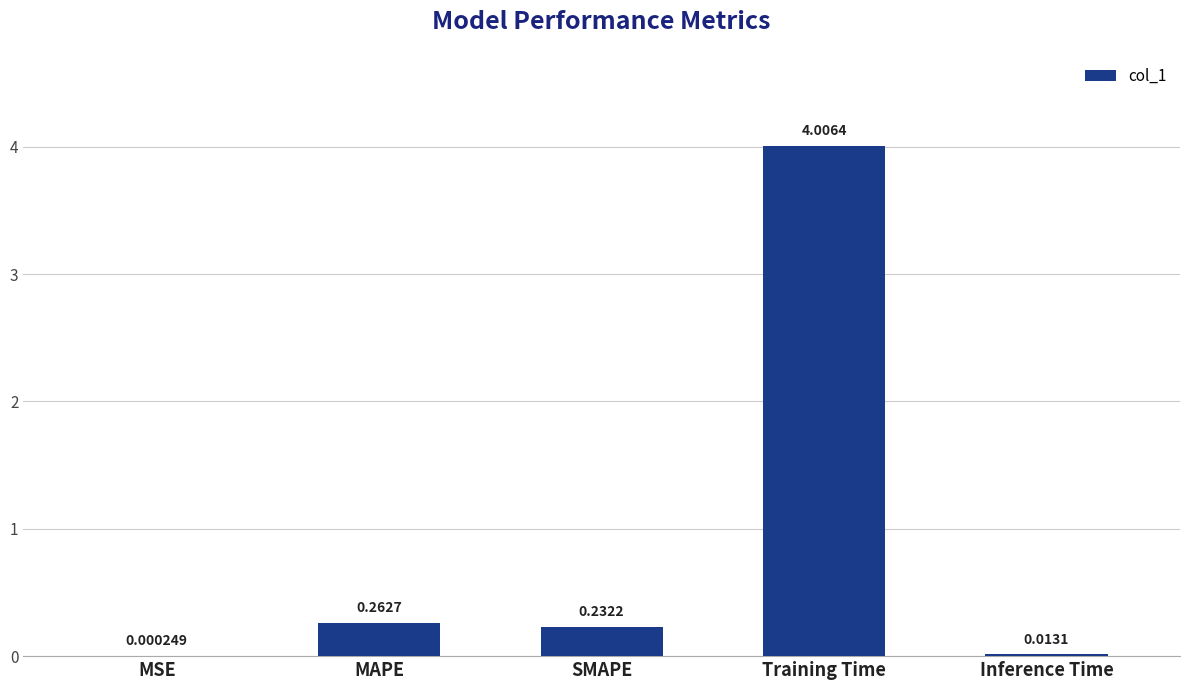

What is the average value?

0.9